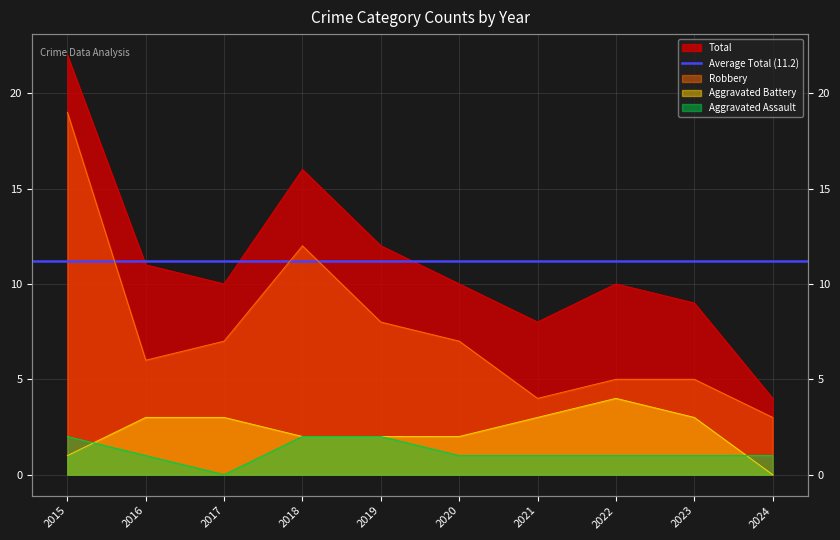

Reading left to right, what are all the values shown in this chart?

Aggravated Assault: 2	1	0	2	2	1	1	1	1	1
Aggravated Battery: 1	3	3	2	2	2	3	4	3	0
Robbery: 19	6	7	12	8	7	4	5	5	3
Total: 22	11	10	16	12	10	8	10	9	4